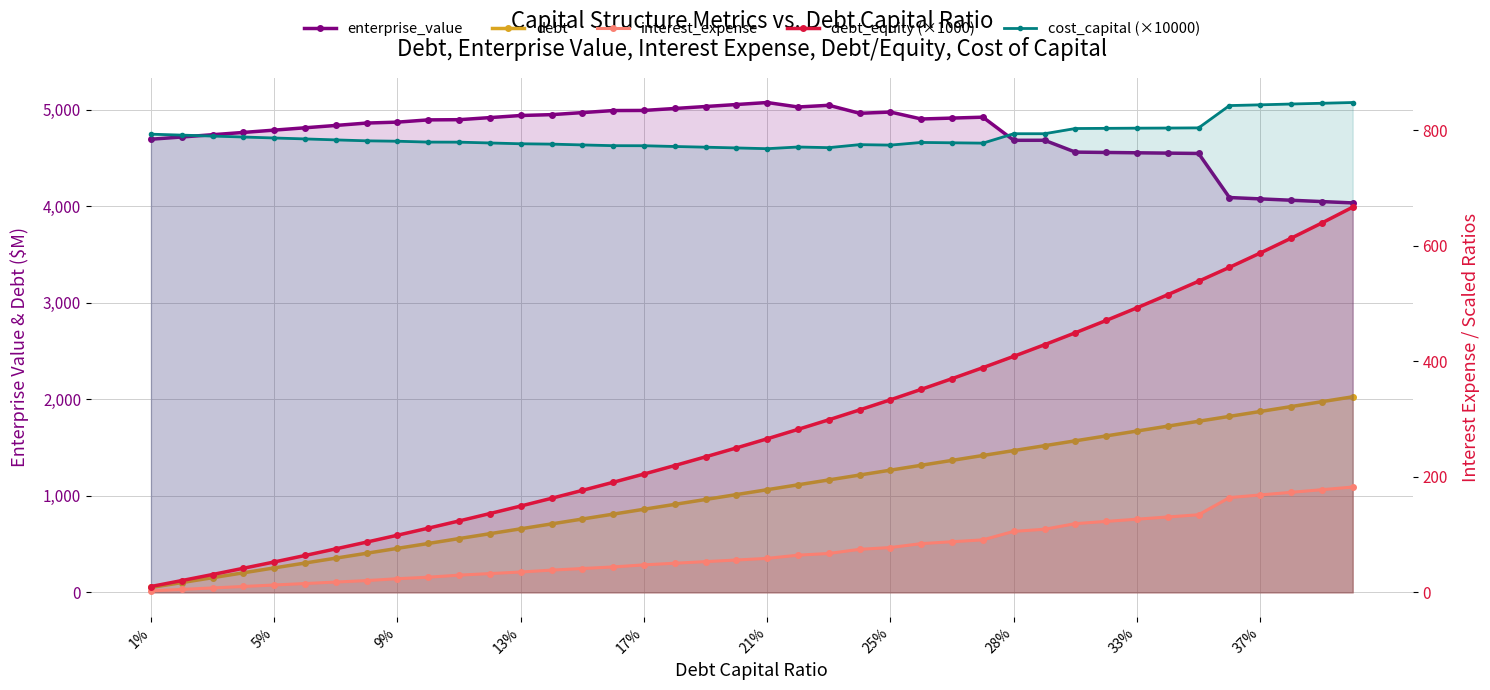

True or false: debt and enterprise_value cross at least once.

False